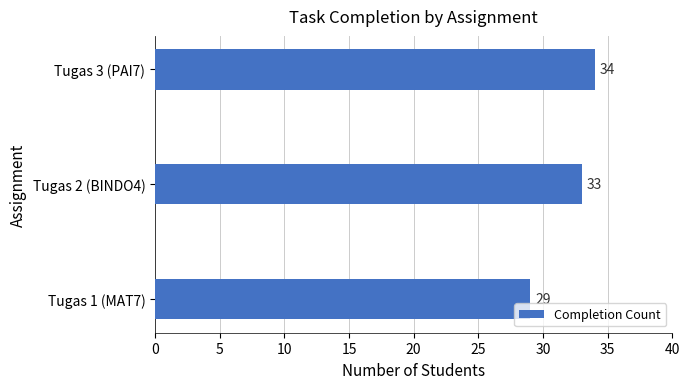

How many data points are less than 33?

1